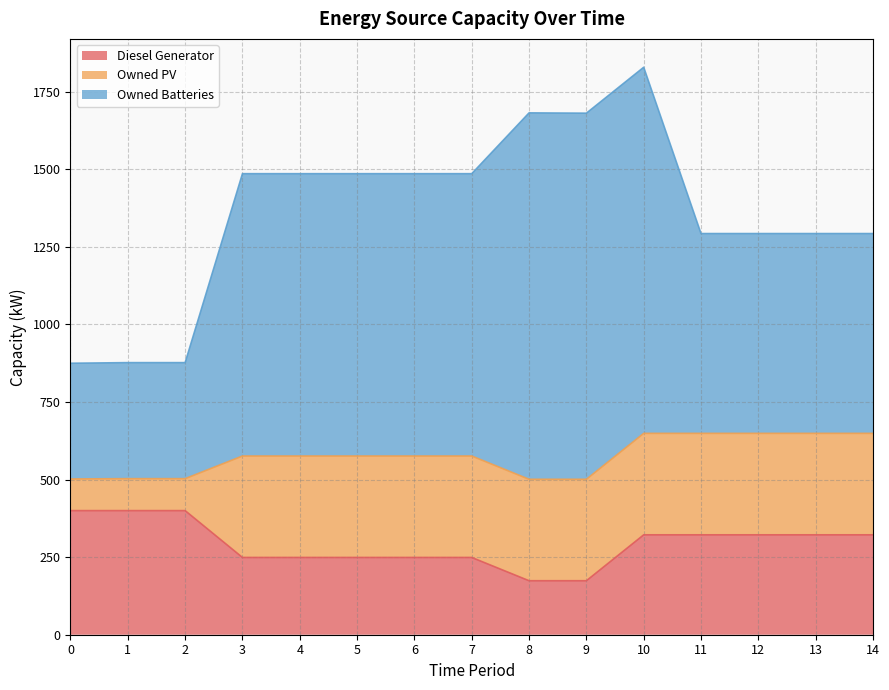

How many intersections are there between Owned Batteries and Diesel Generator?

1